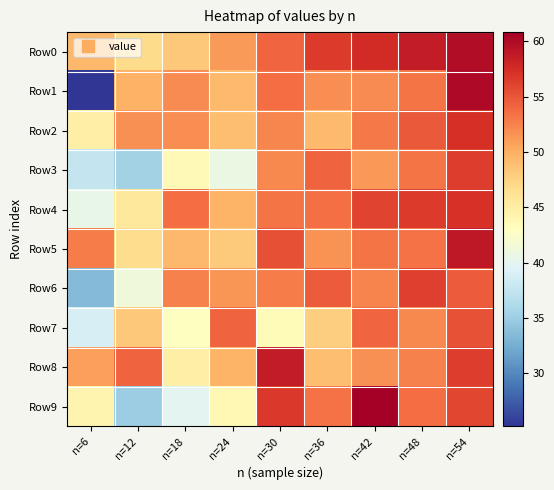

At how many categories does at least one series exceed 53?

8